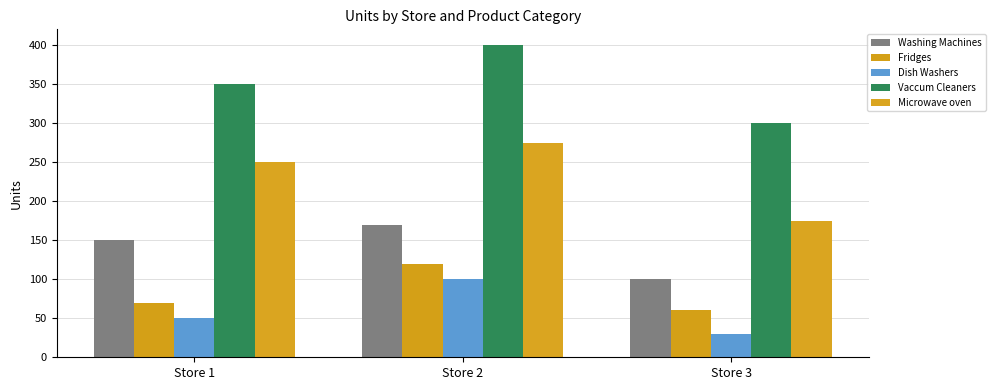

Is it true that Washing Machines equals 281 at Store 2?

False